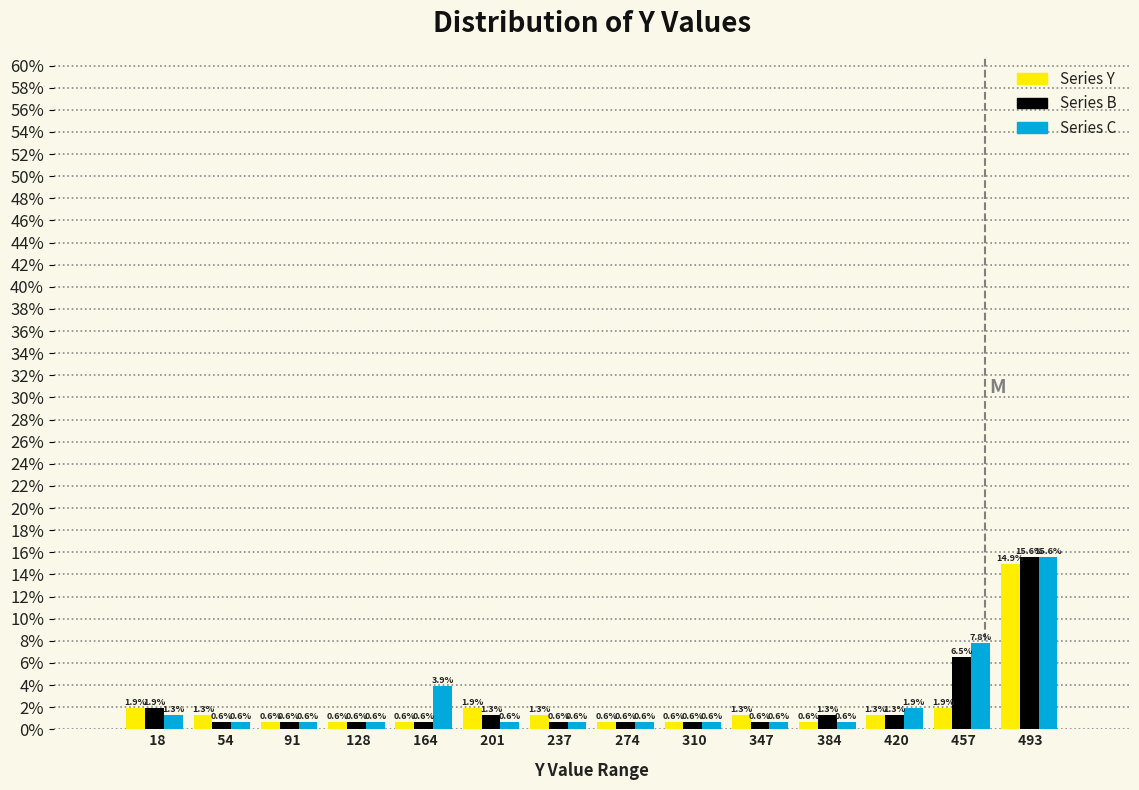

Reading left to right, transcribe this chart: for each range on the x-axis, give the height of each series' bar. The bar edges are not printed on the chart, so give them approximately, as read against the axis.

0 to 35: Series Y=1.9	Series B=1.9	Series C=1.3
35 to 75: Series Y=1.3	Series B=0.6	Series C=0.6
75 to 110: Series Y=0.6	Series B=0.6	Series C=0.6
110 to 145: Series Y=0.6	Series B=0.6	Series C=0.6
145 to 185: Series Y=0.6	Series B=0.6	Series C=3.9
185 to 220: Series Y=1.9	Series B=1.3	Series C=0.6
220 to 255: Series Y=1.3	Series B=0.6	Series C=0.6
255 to 295: Series Y=0.6	Series B=0.6	Series C=0.6
295 to 330: Series Y=0.6	Series B=0.6	Series C=0.6
330 to 365: Series Y=1.3	Series B=0.6	Series C=0.6
365 to 400: Series Y=0.6	Series B=1.3	Series C=0.6
400 to 440: Series Y=1.3	Series B=1.3	Series C=1.9
440 to 475: Series Y=1.9	Series B=6.5	Series C=7.8
475 to 510: Series Y=14.9	Series B=15.6	Series C=15.6